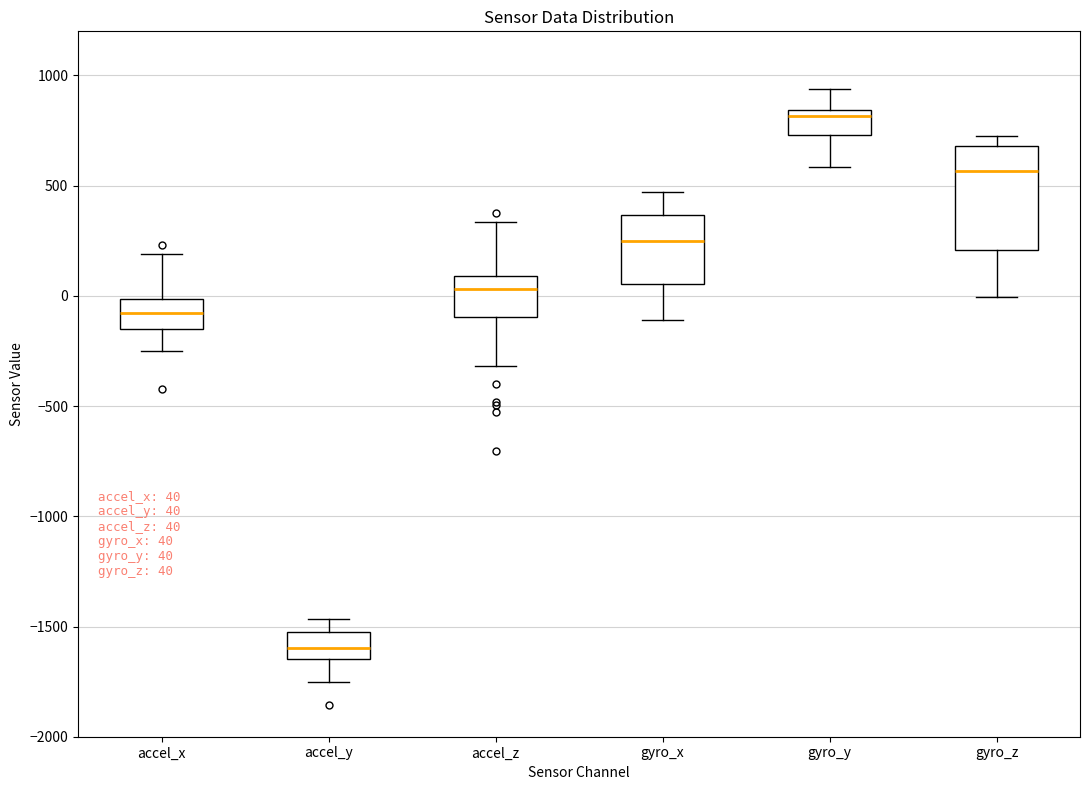

Which box's median line is the lowest?

accel_y